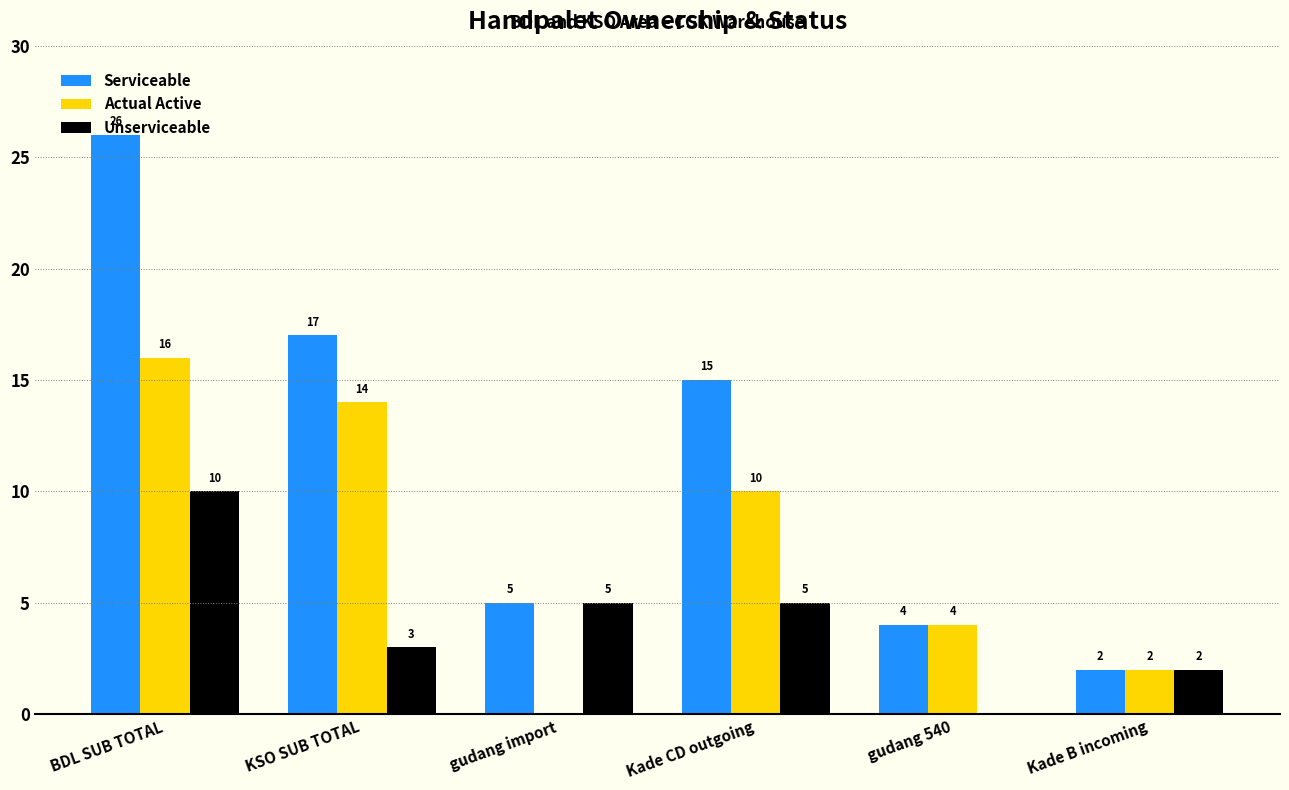

Which series has the largest total across all categories?

Serviceable